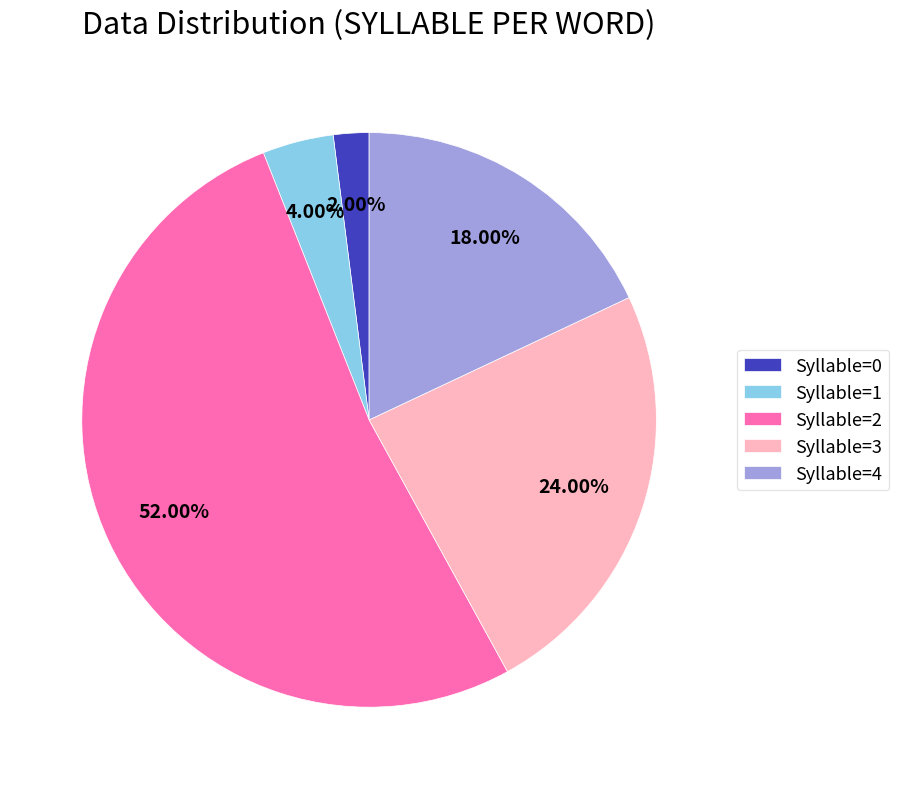

Which category has the smallest portion of the pie?

Syllable=0